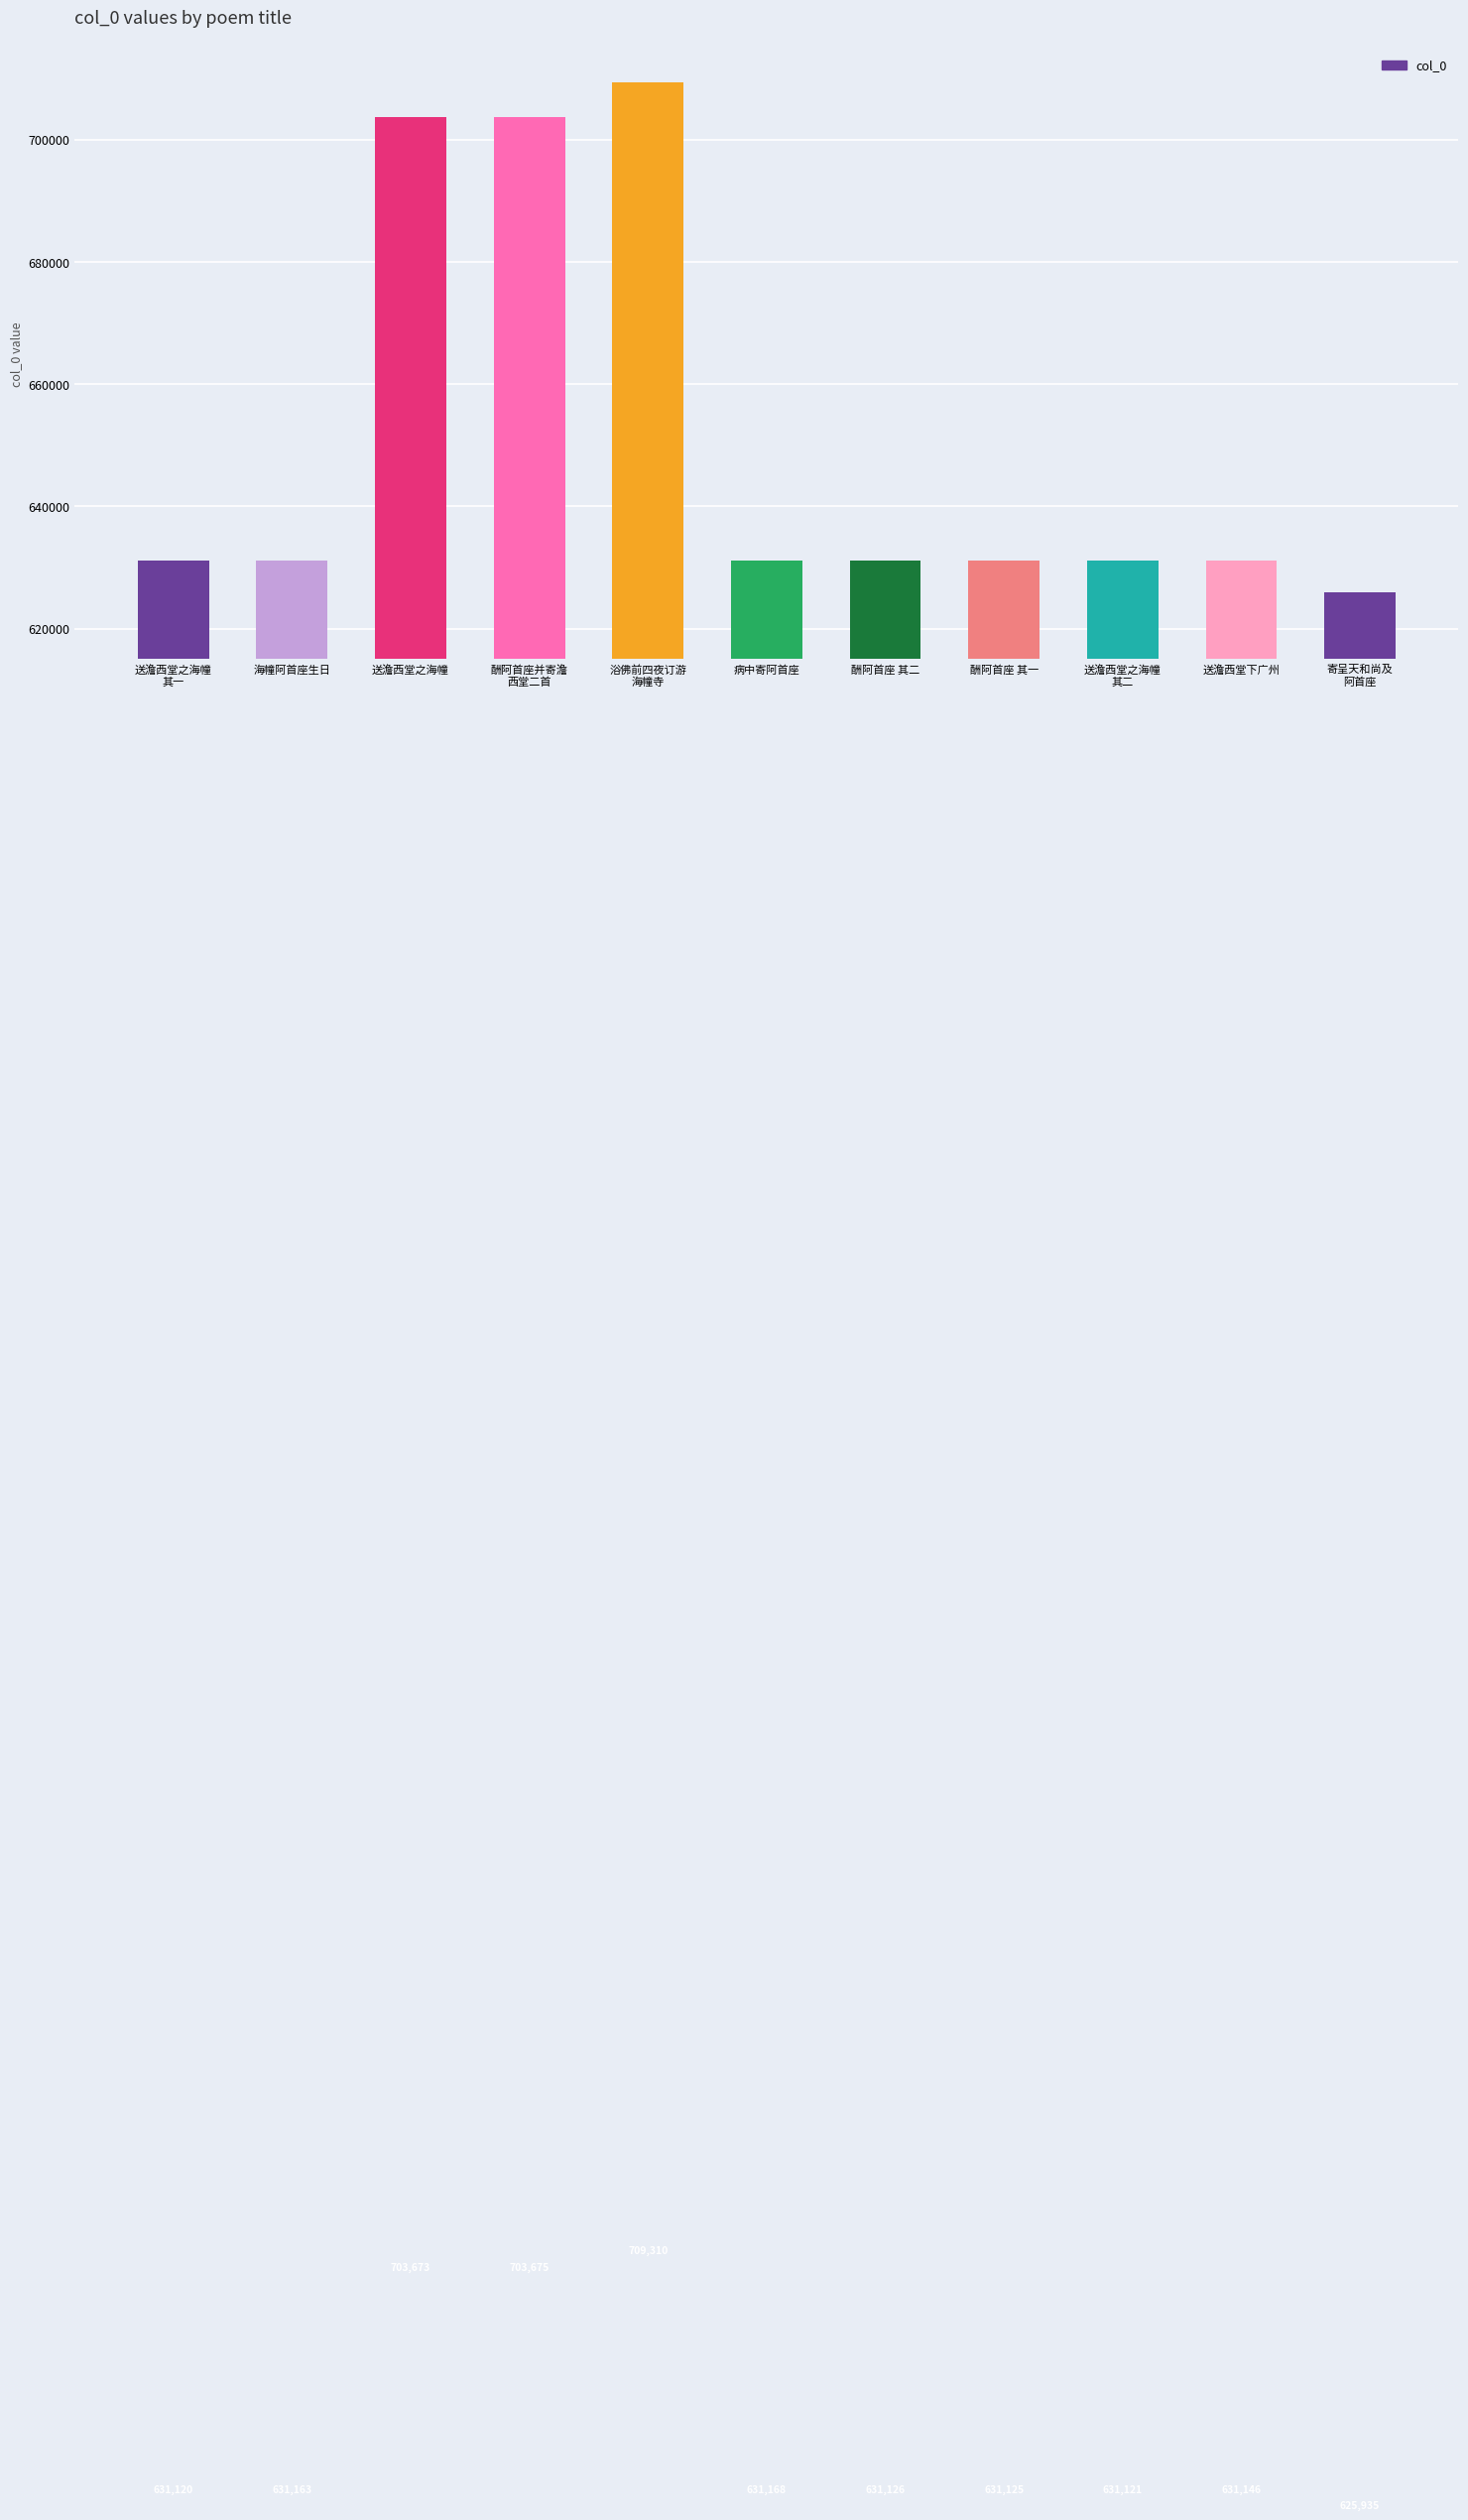

What is the change in value from 酬阿首座 其二 to 送澹西堂之海幢
其二?

-5